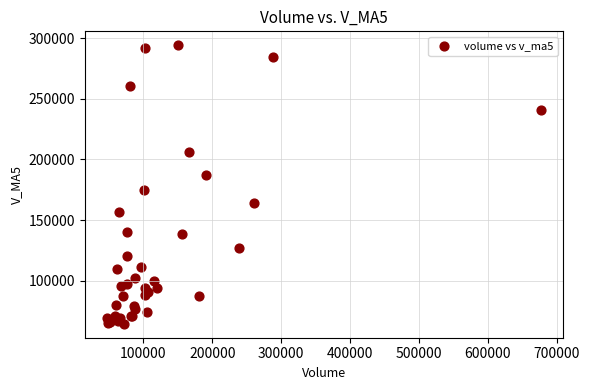

What Y value in the scatter plot is closest to 179310?

174967.3